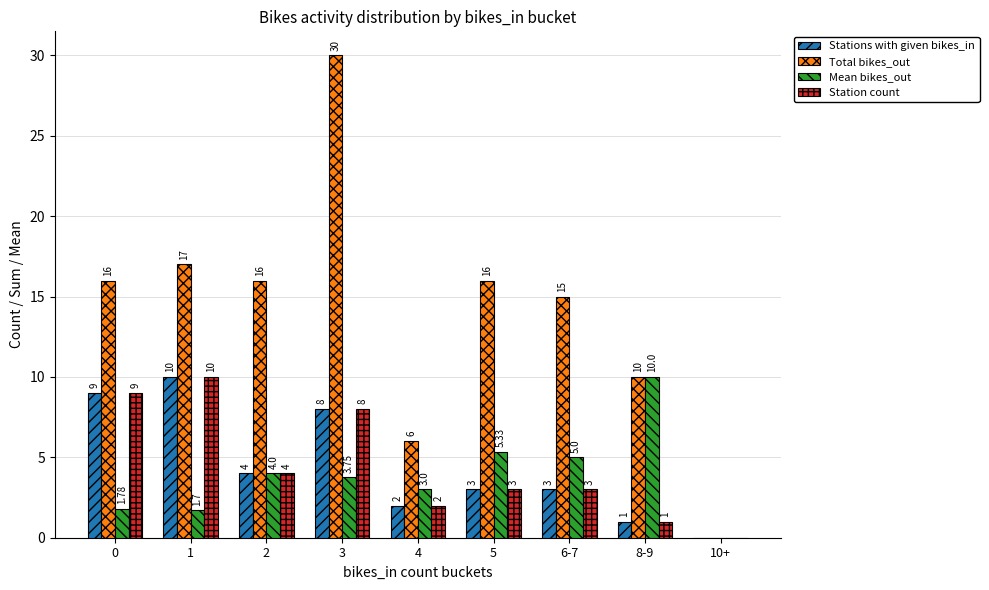

How many data points does each series have?

9